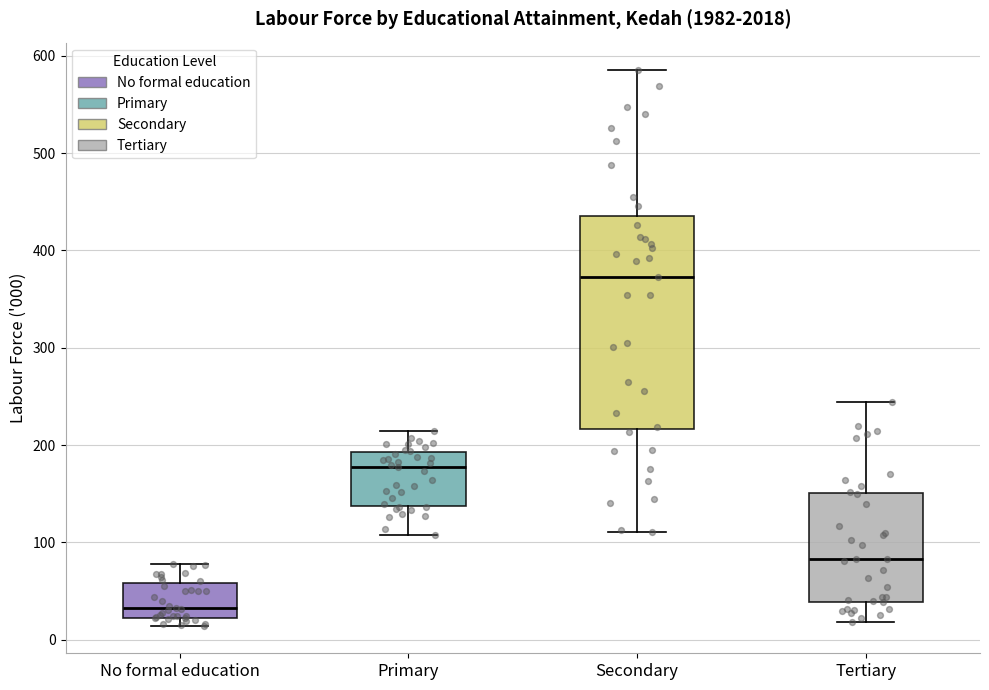

Reading left to right, transcribe this box plot: for each box, give where its median line is, the range the box spans, and where its two whiskers end, as read against the y-axis. The values are not printed on the chart, so give them approximately, as read against the axis.

No formal education: median 30, box 20 to 60, whiskers 10 to 80
Primary: median 180, box 140 to 190, whiskers 110 to 210
Secondary: median 370, box 220 to 440, whiskers 110 to 590
Tertiary: median 80, box 40 to 150, whiskers 20 to 240